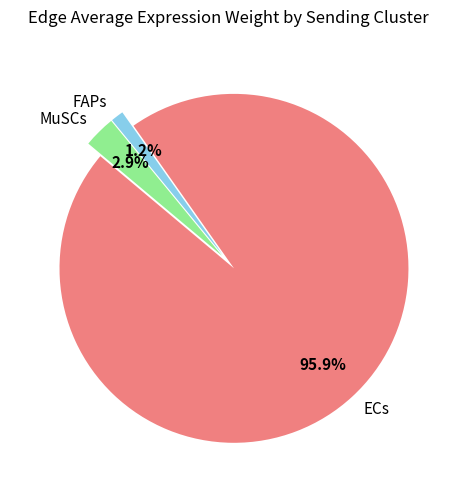

To the nearest percent, what is the difference between the largest and smallest slice percentages?

95%